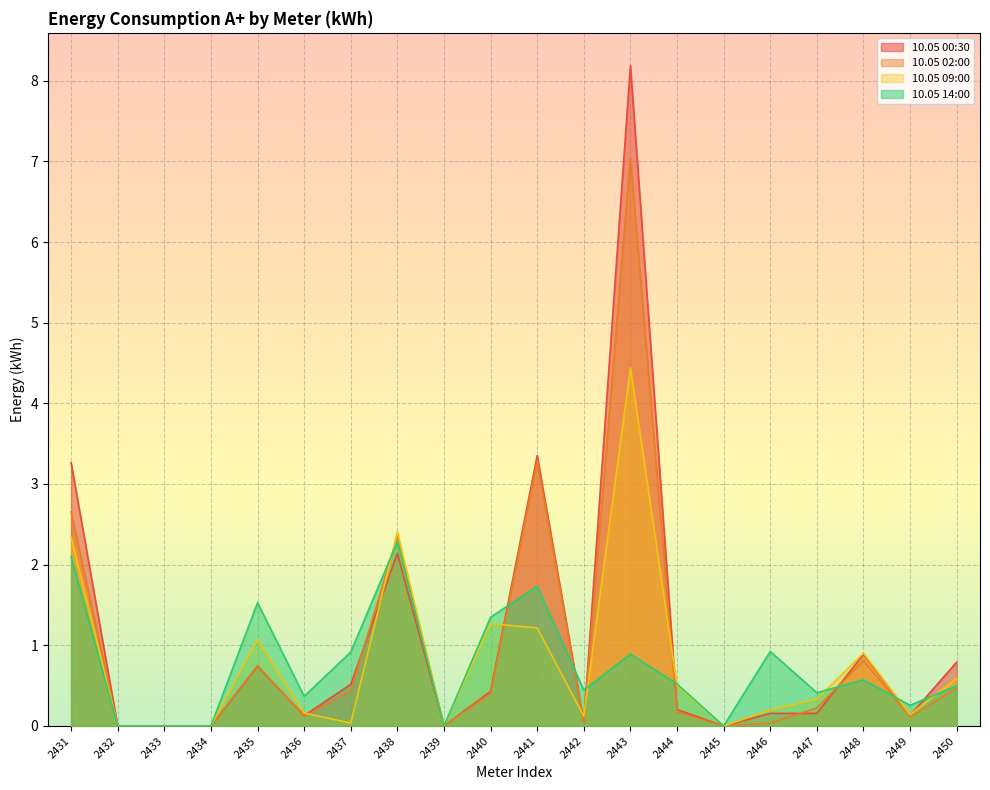

What is the difference between the second highest and second lowest values in the 10.05 02:00 series?

3.3